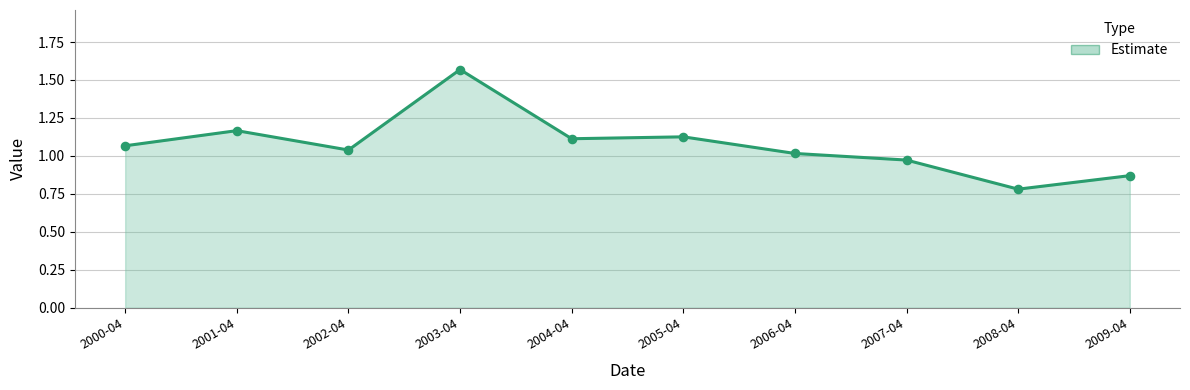

Between 2009-04 and 2006-04, which is larger?

2006-04